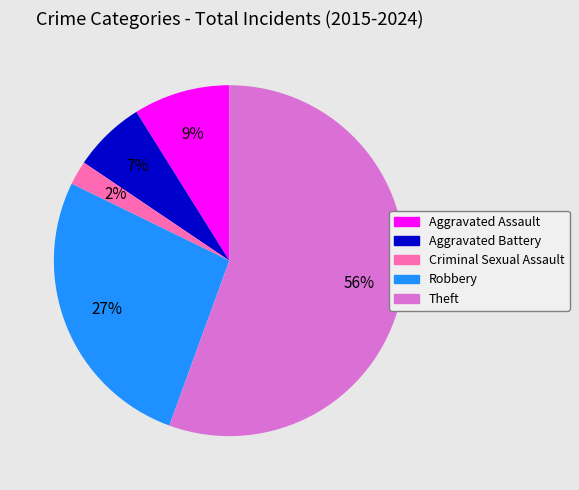

Is the sum of Aggravated Assault and Aggravated Battery greater than half?

No